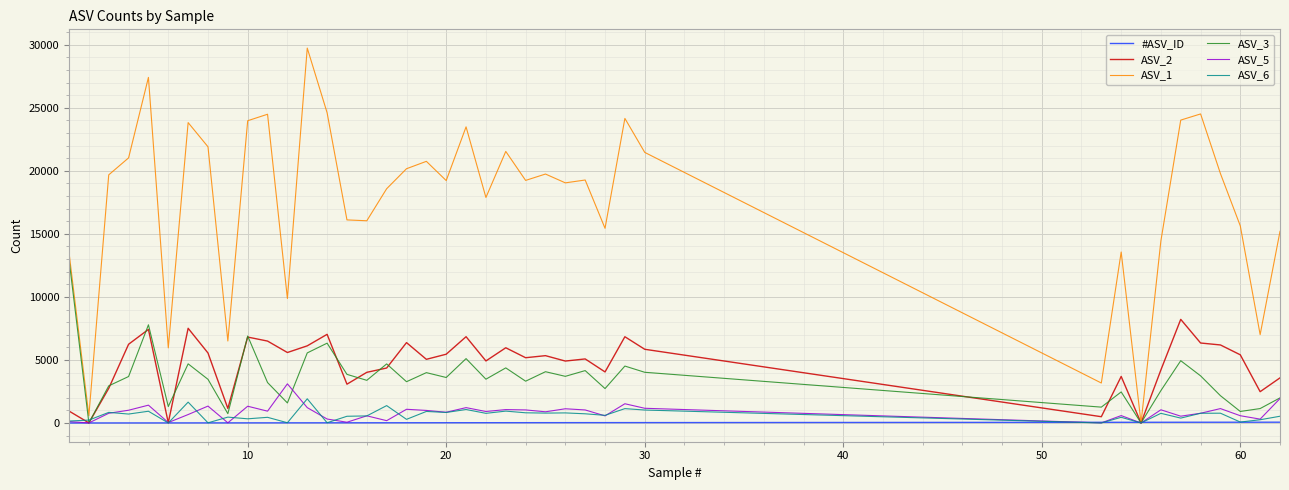

Which series has the largest total across all categories?

ASV_1